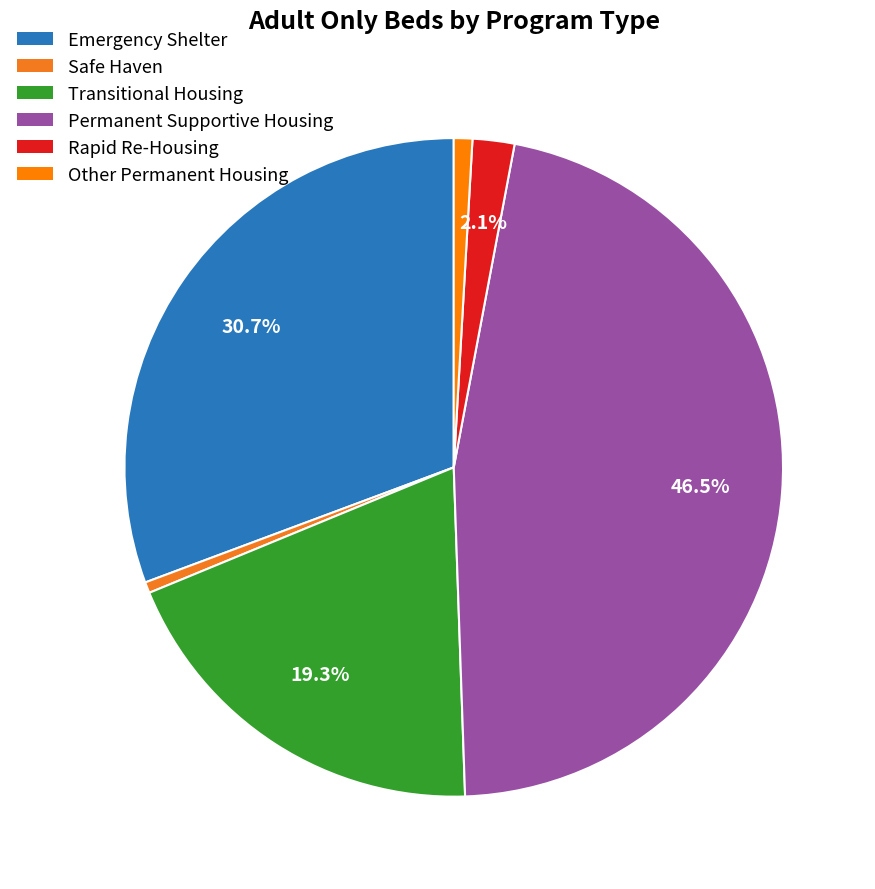

What is the change in value from Transitional Housing to Rapid Re-Housing?

-69353